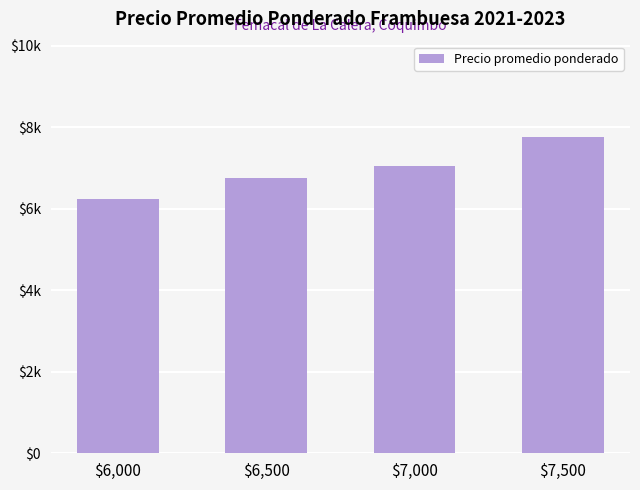

Reading left to right, transcribe all the data shown in this chart.

6250	6747	7045	7773